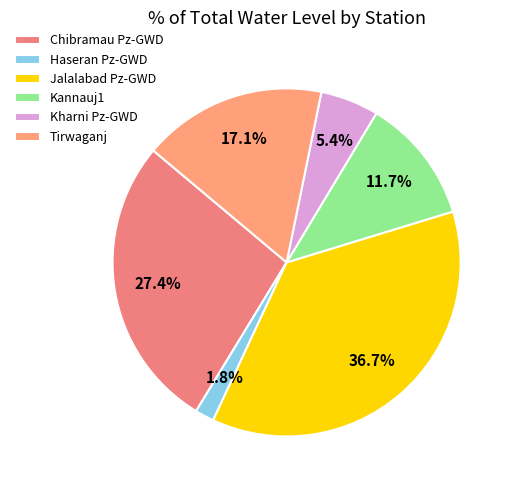

To the nearest percent, what is the combined percentage of Haseran Pz-GWD and Kharni Pz-GWD?

7%